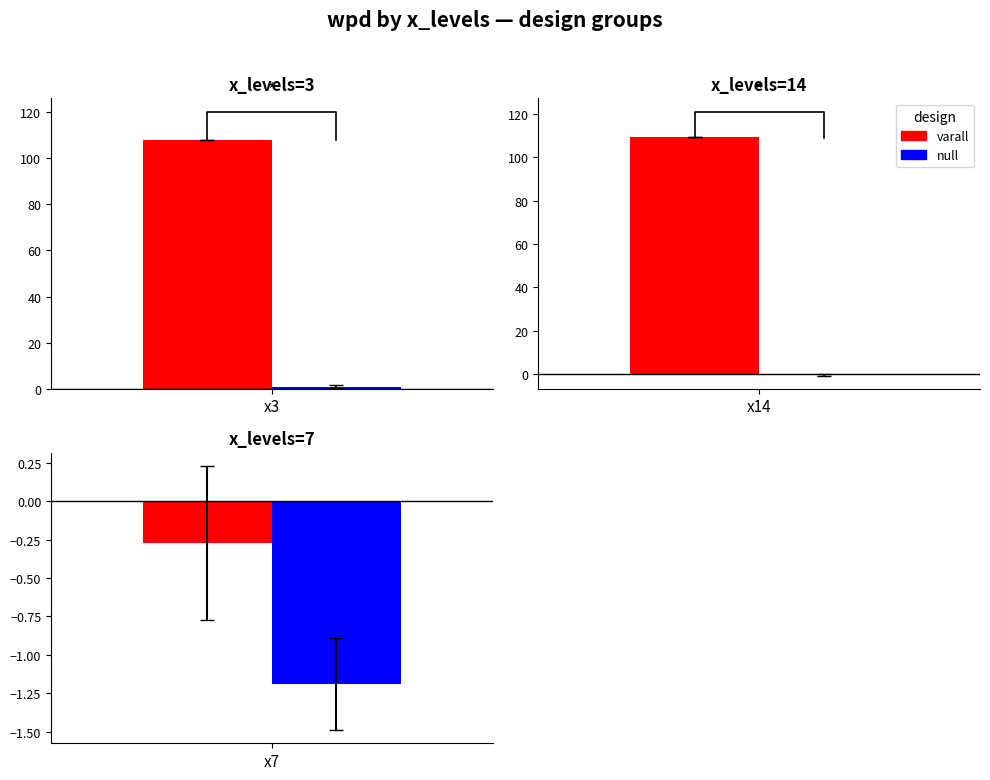

True or false: facet_levels has a value of 15.5 at 14.

False